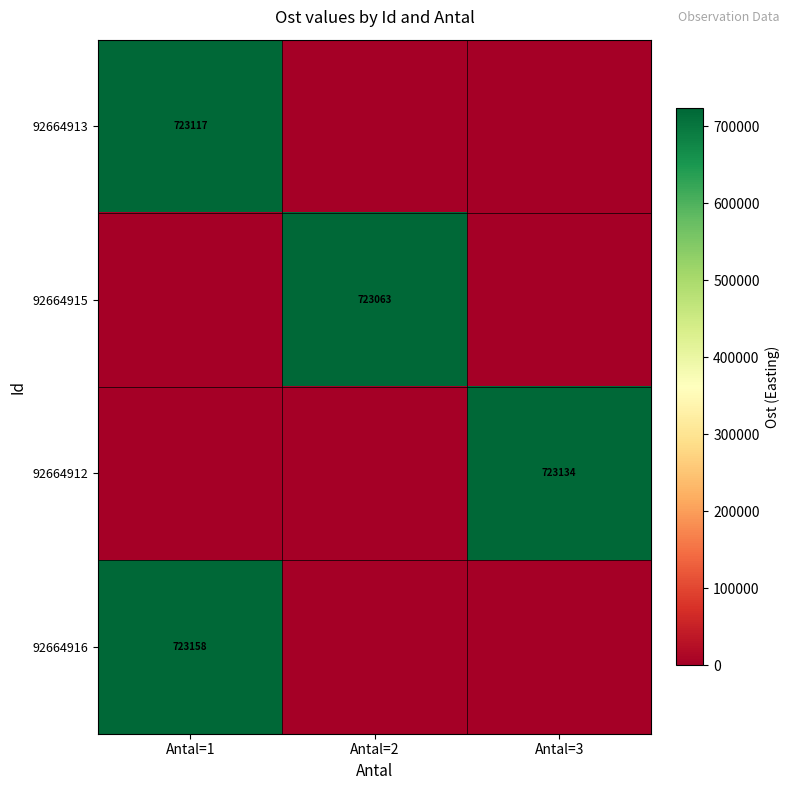

Is it true that 92664913 equals 723117 at Antal=1?

True